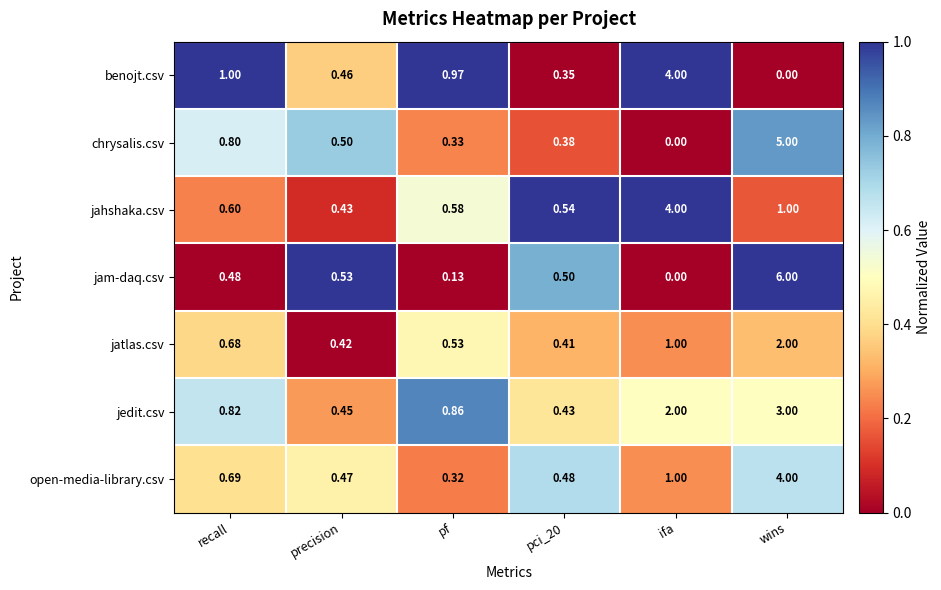

Between ifa and wins, which series saw the biggest shift?

jam-daq.csv